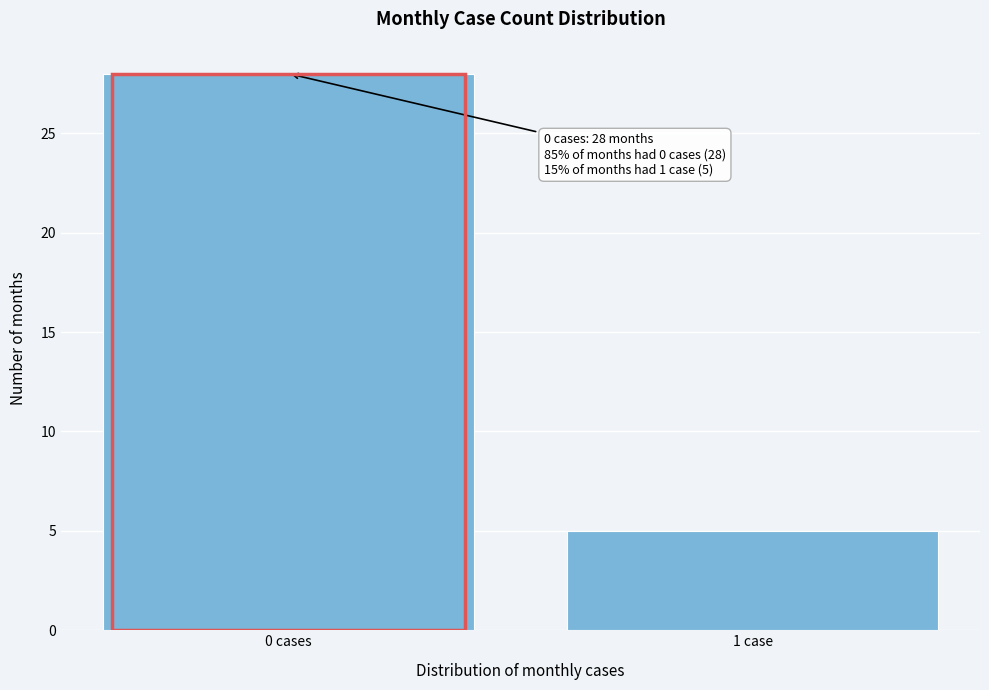

Reading left to right, transcribe all the data shown in this chart.

0 cases=28	1 case=5